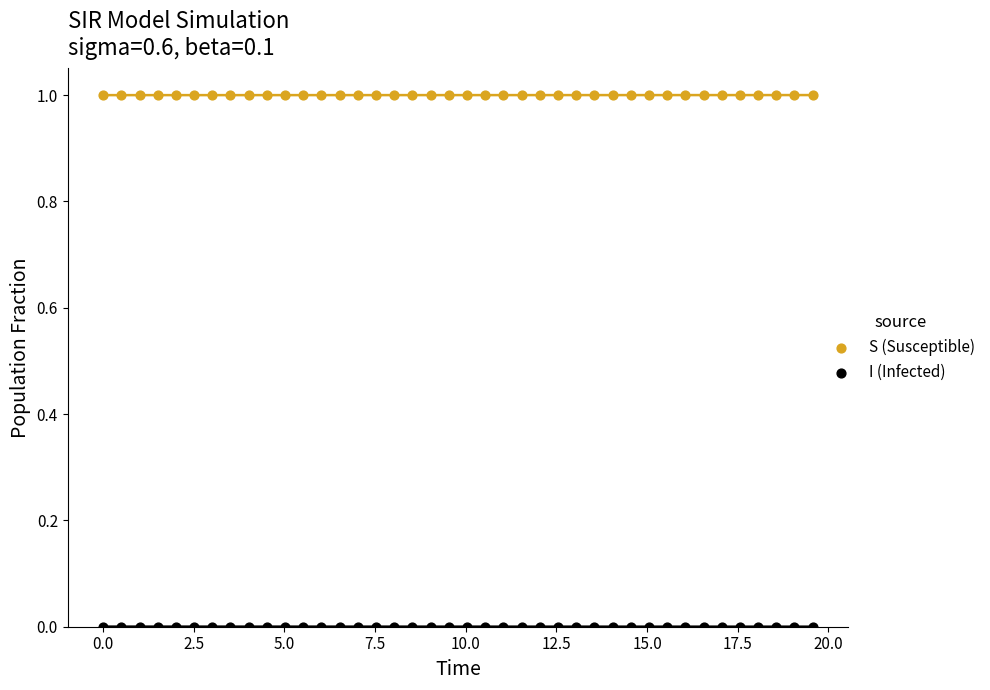

Across all data points, what is the range of X values (max minus min)?

19.6